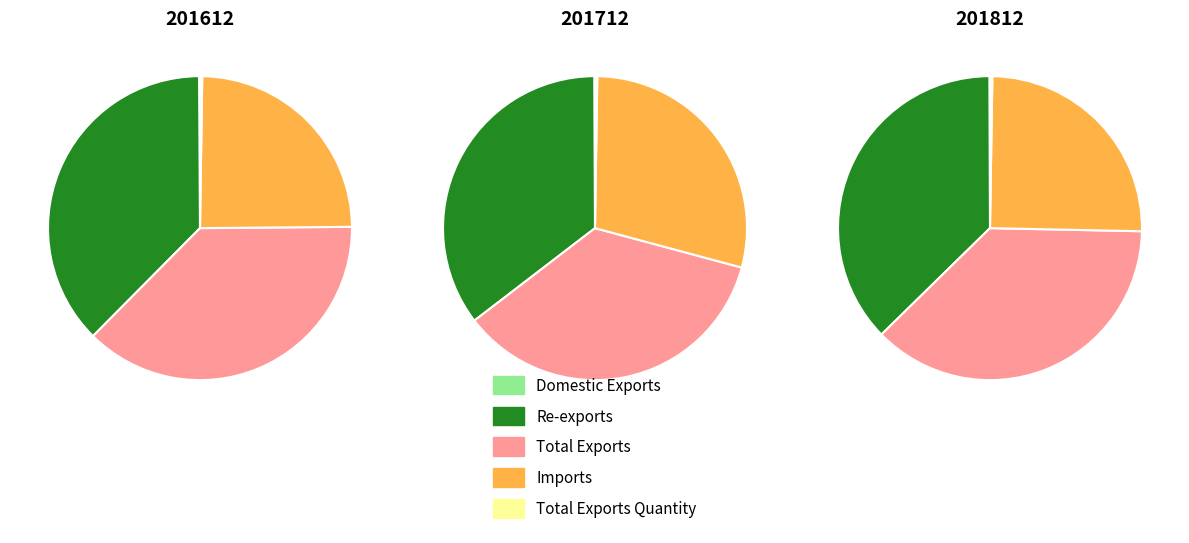

How many segments does this pie chart have?

5